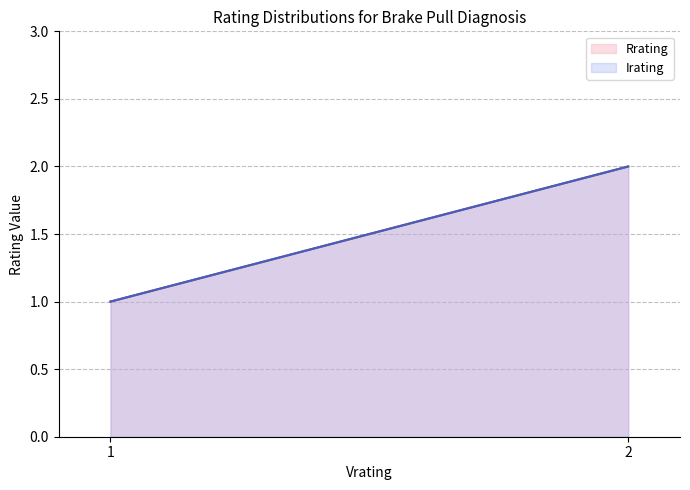

Reading right to left, transcribe all the data shown in this chart.

Rrating: 2=2	1=1
Irating: 2=2	1=1